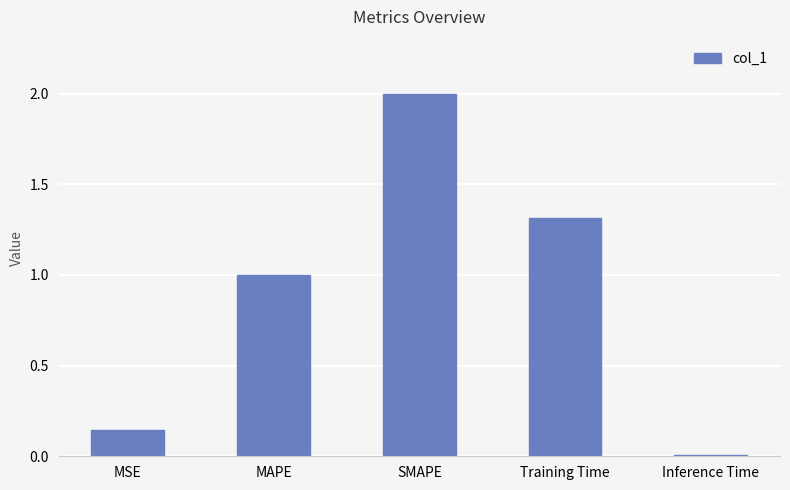

What position from the left is MSE?

1